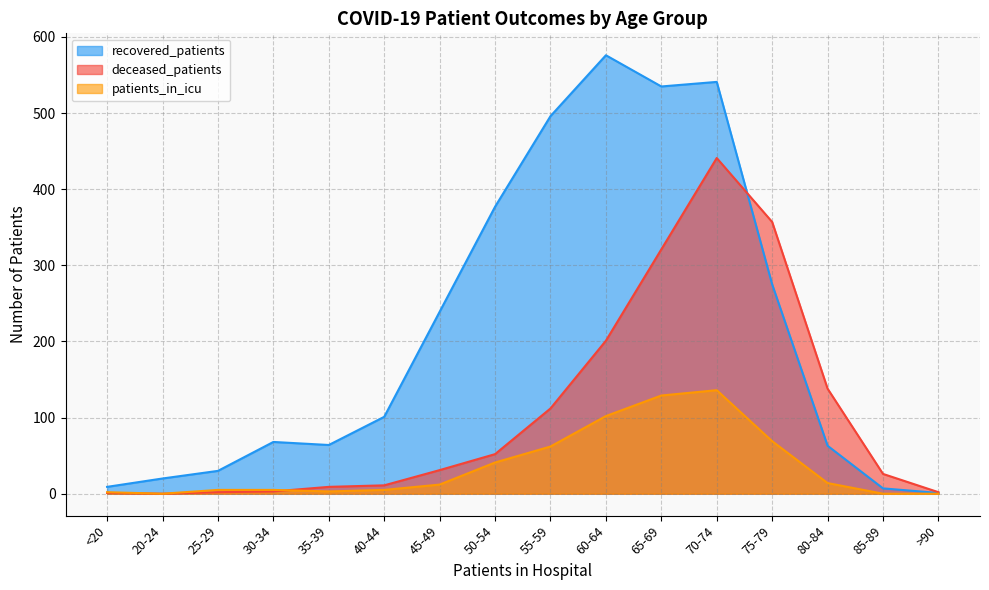

Which series ends up on top after the final intersection of patients_in_icu and deceased_patients?

deceased_patients